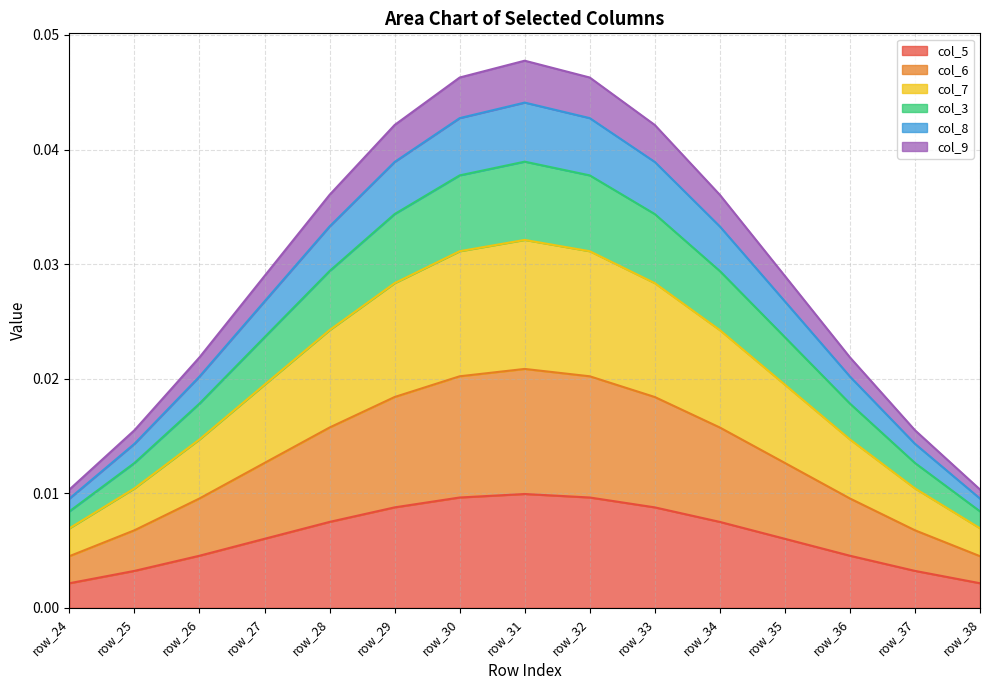

At which label does col_5 reach its peak?

row_31